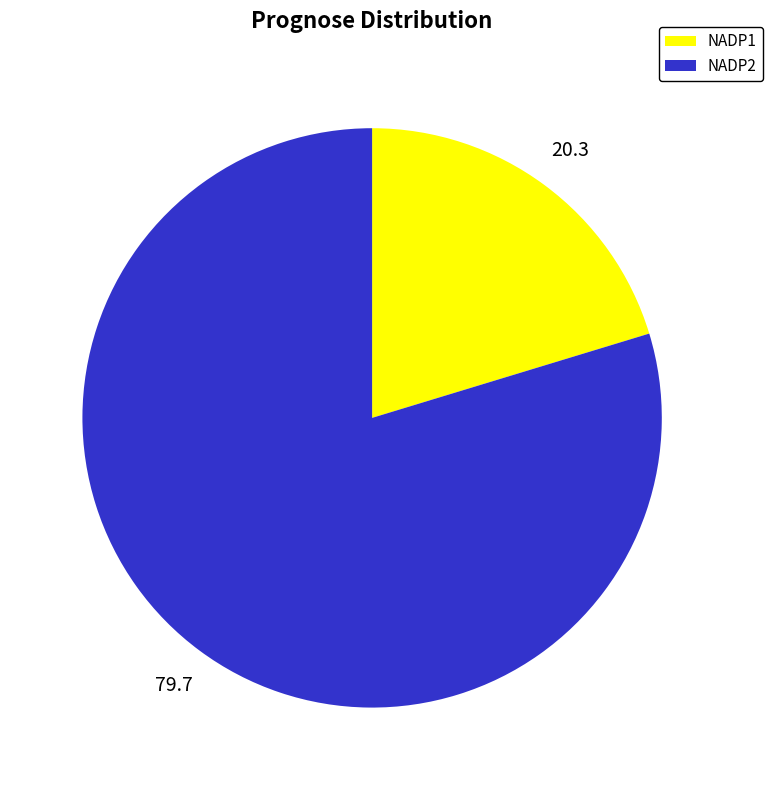

How many segments does this pie chart have?

2